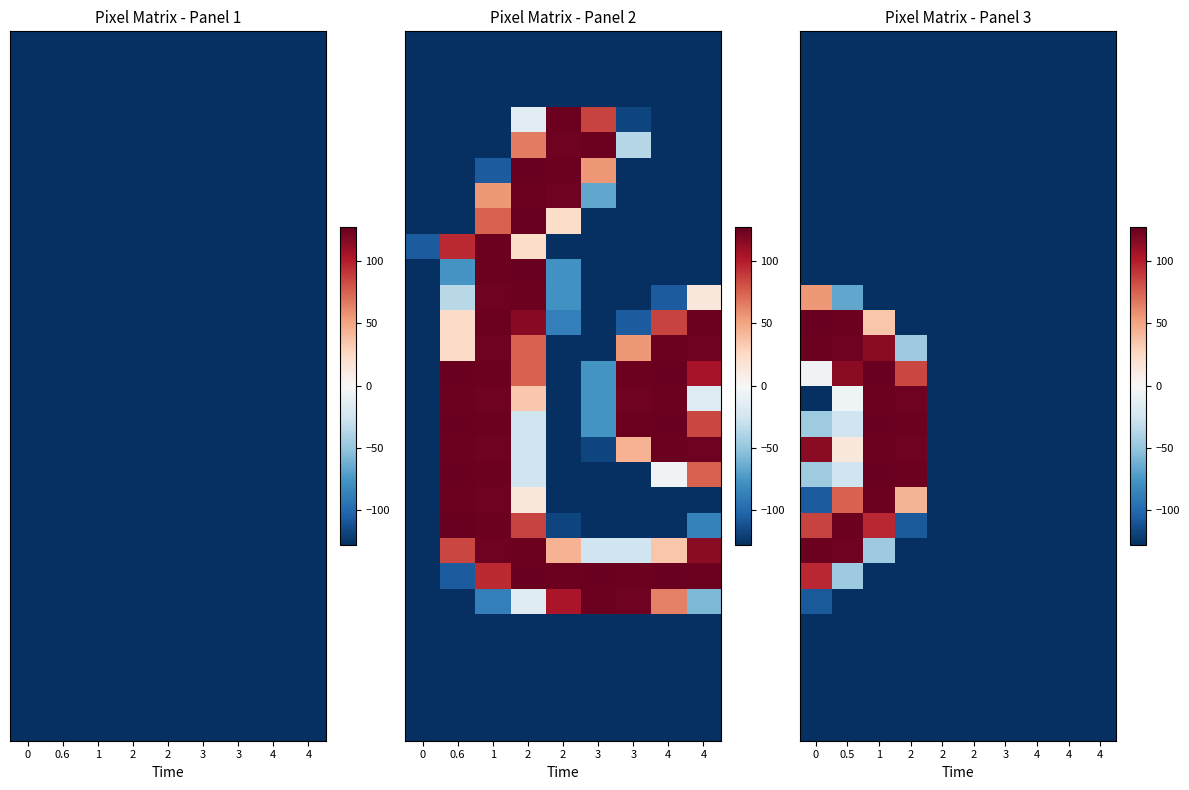

What is the total value across all series at 3?

-3584